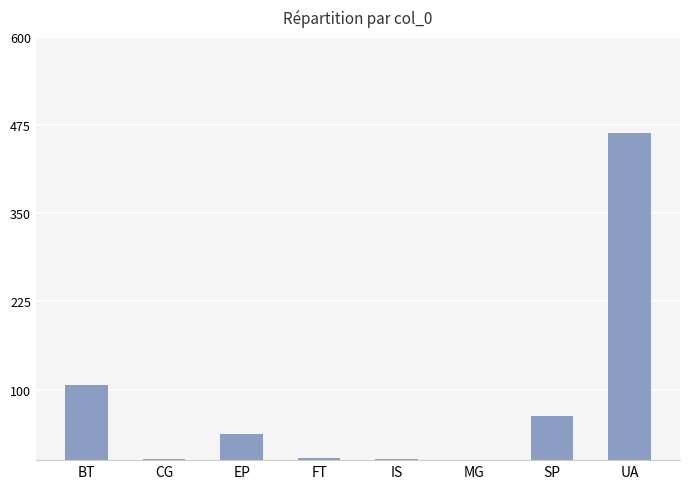

Where is the data nearest to the value 231?

BT